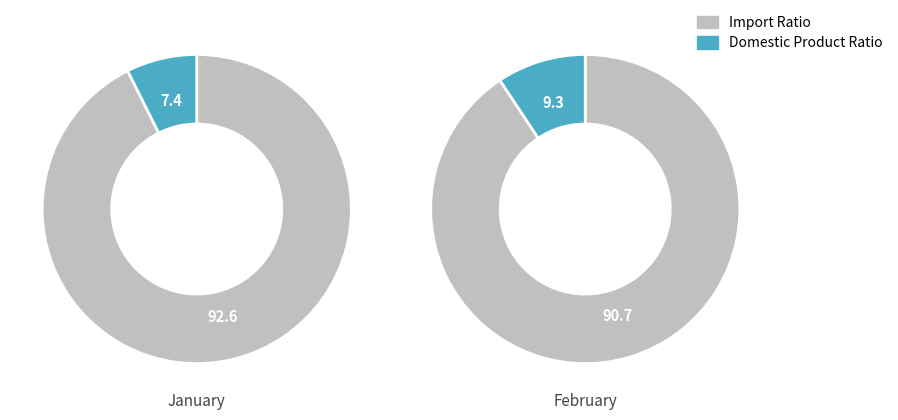

The Month 2 slice represents 70% of the pie. True or false?

False